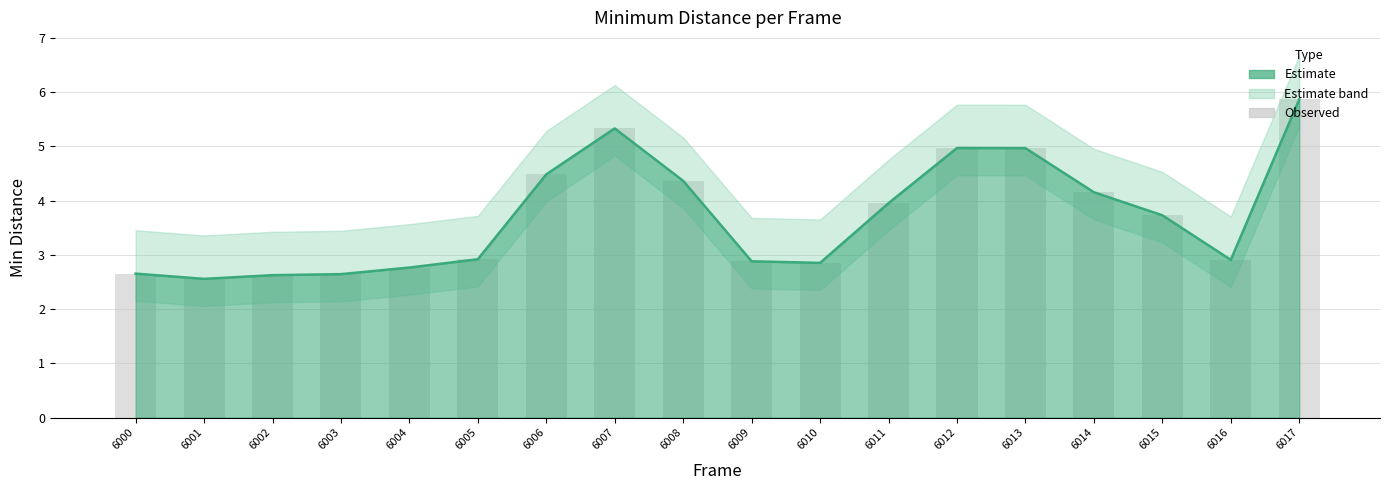

Approximately how many times larger is the value at 6016 compared to 6000?

1.1